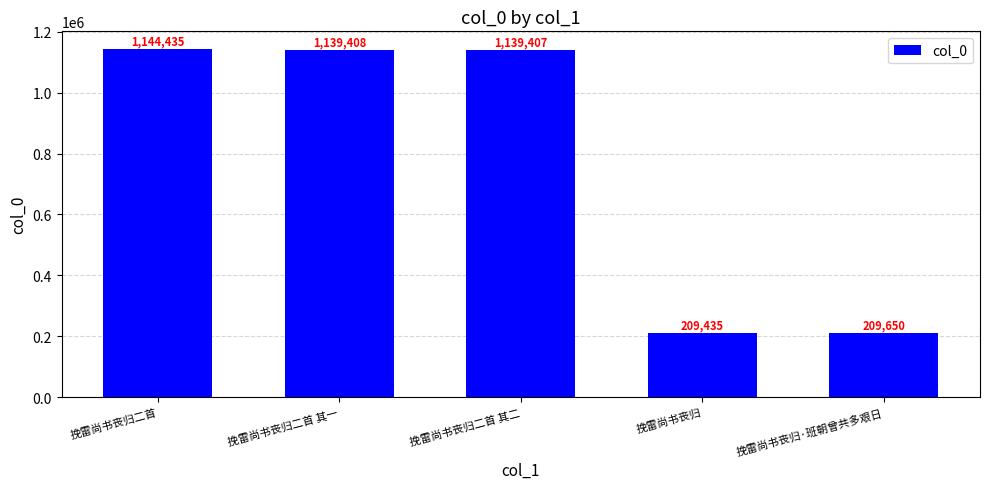

What position from the right is 挽雷尚书丧归?

2